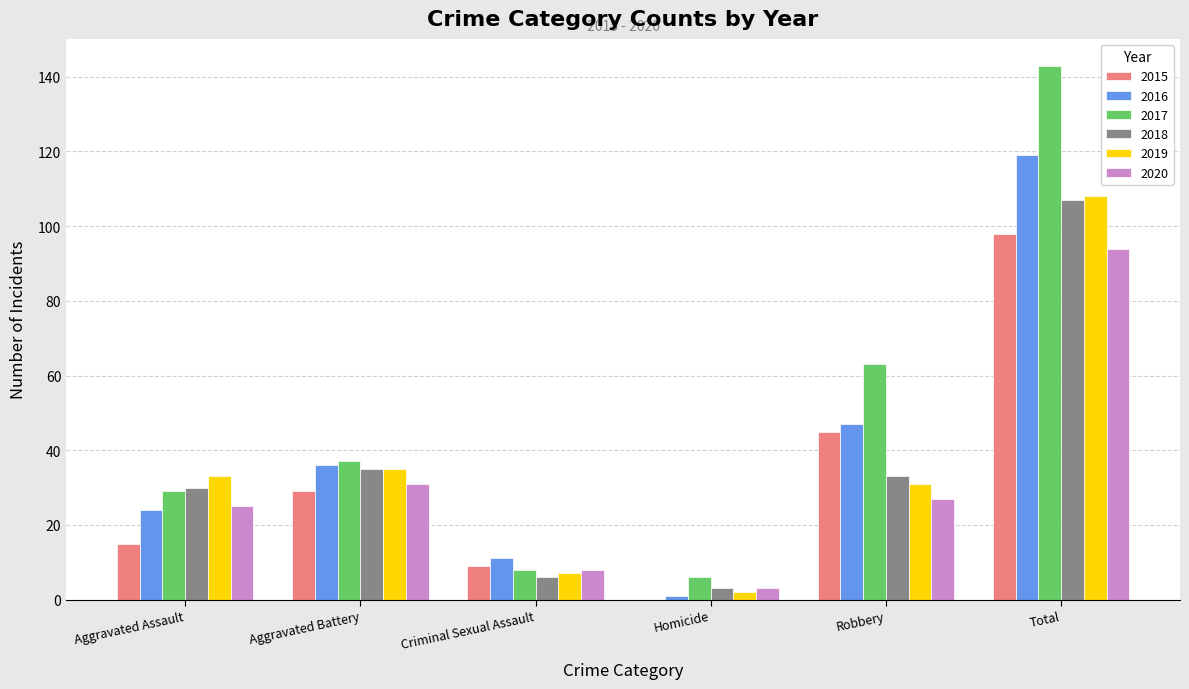

Which series changed the most between Criminal Sexual Assault and Total?

2017